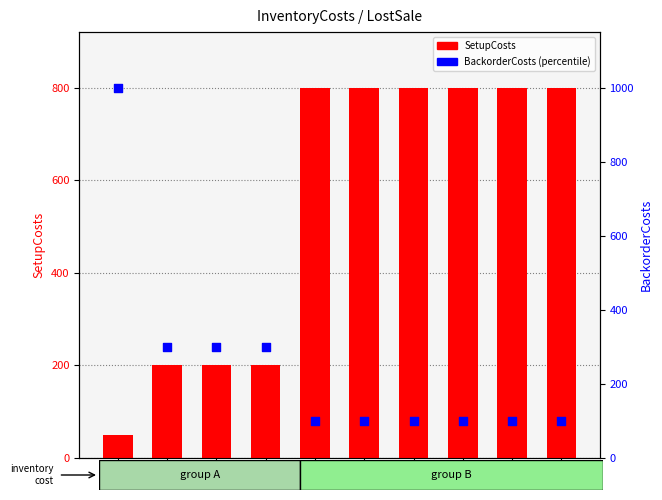

Which series has the largest total across all categories?

SetupCosts